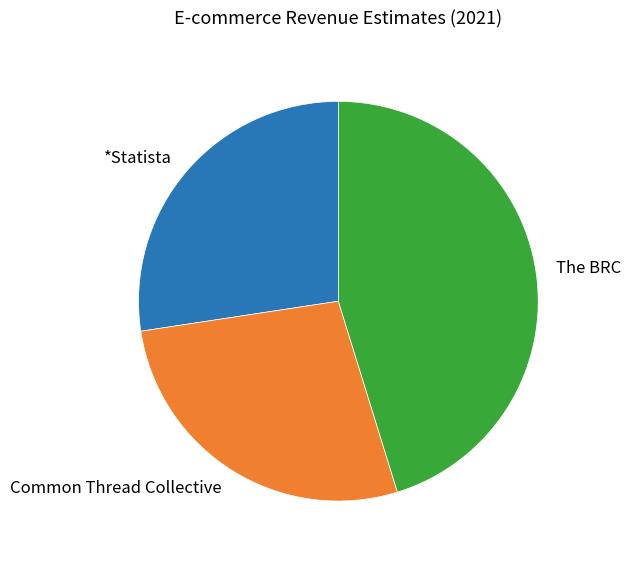

Do The BRC and Common Thread Collective together represent more than half of the pie?

Yes